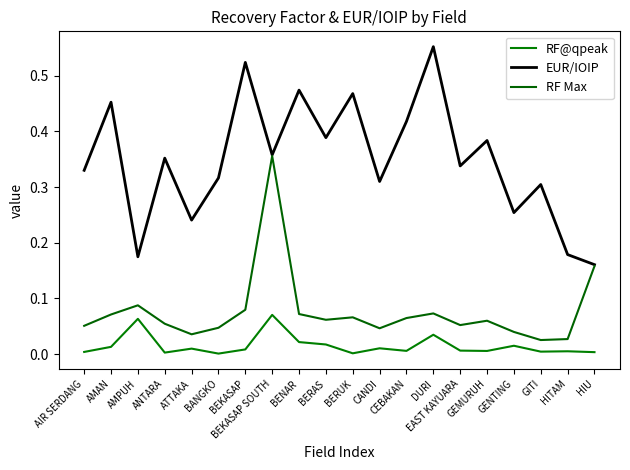

Which series has the widest spread of values?

EUR/IOIP